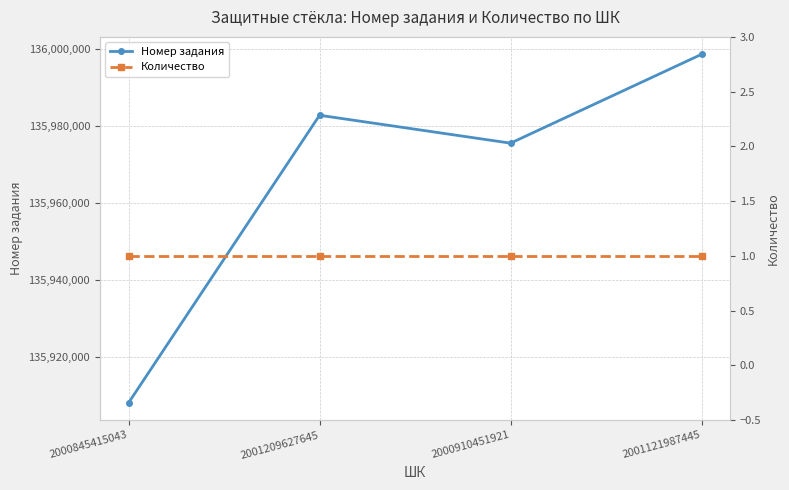

What is the maximum value for Номер задания?

135998558